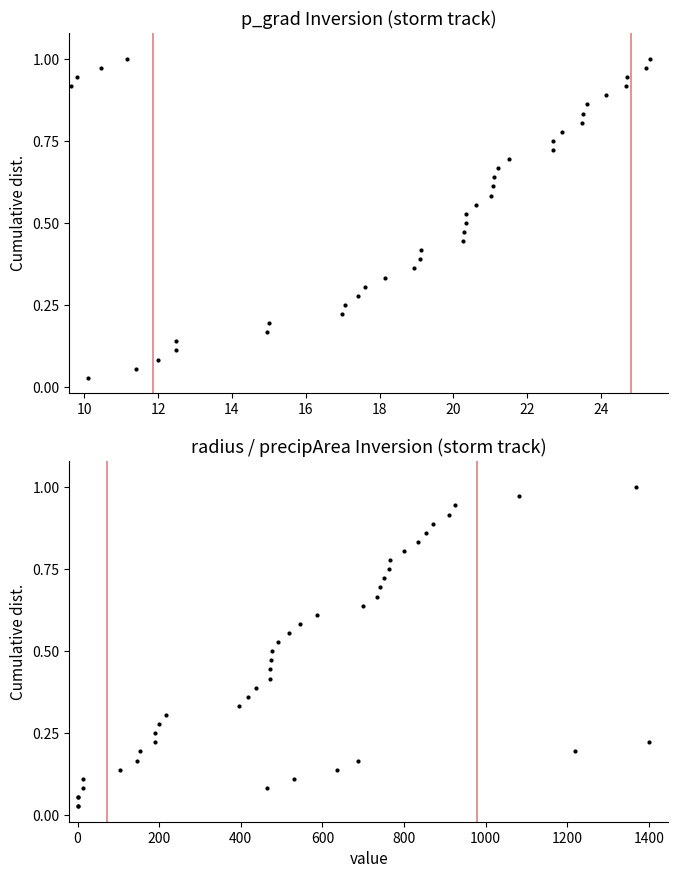

Which series has the widest spread of Y values?

p_grad